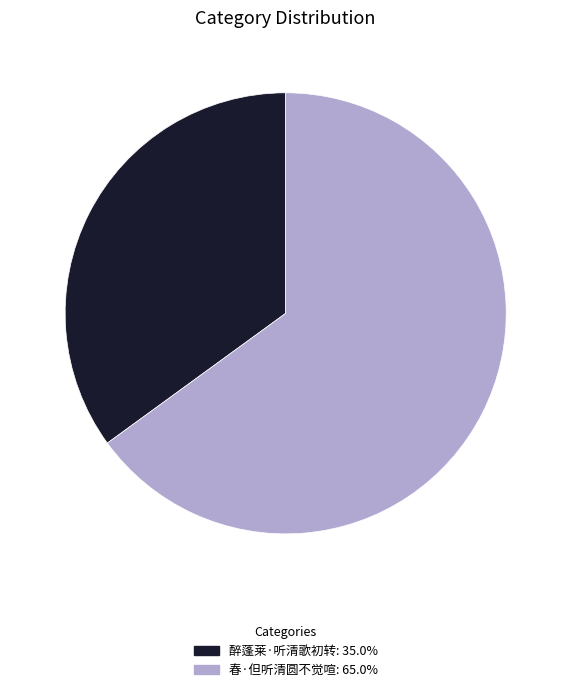

Which has a higher value, 春·但听清圆不觉喧 or 醉蓬莱·听清歌初转?

春·但听清圆不觉喧